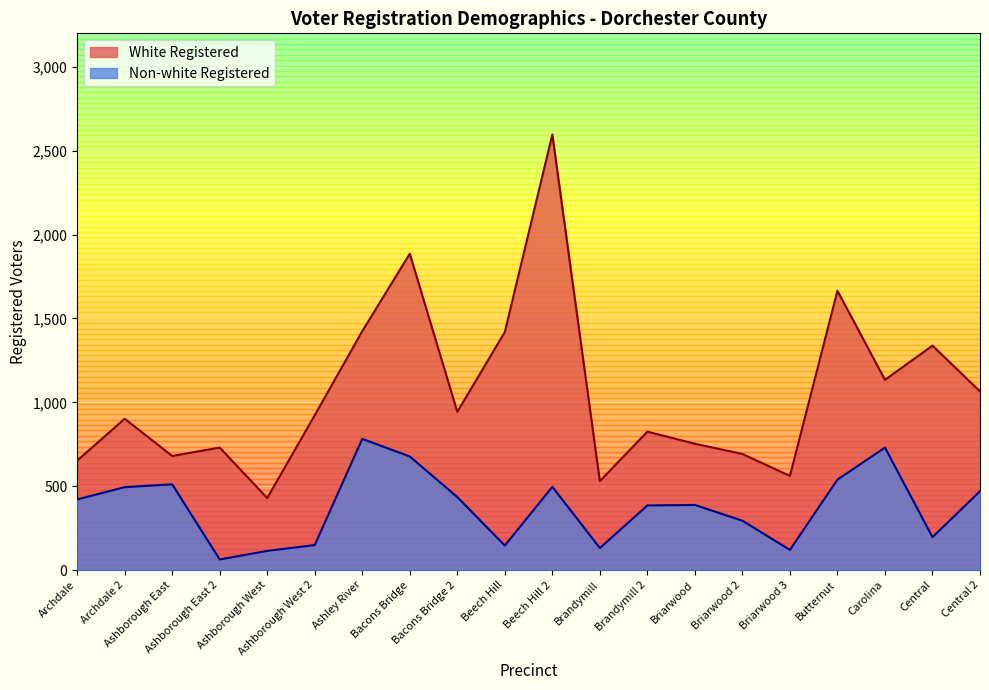

What is the difference between the maximum and second lowest values in the White Registered series?

2067